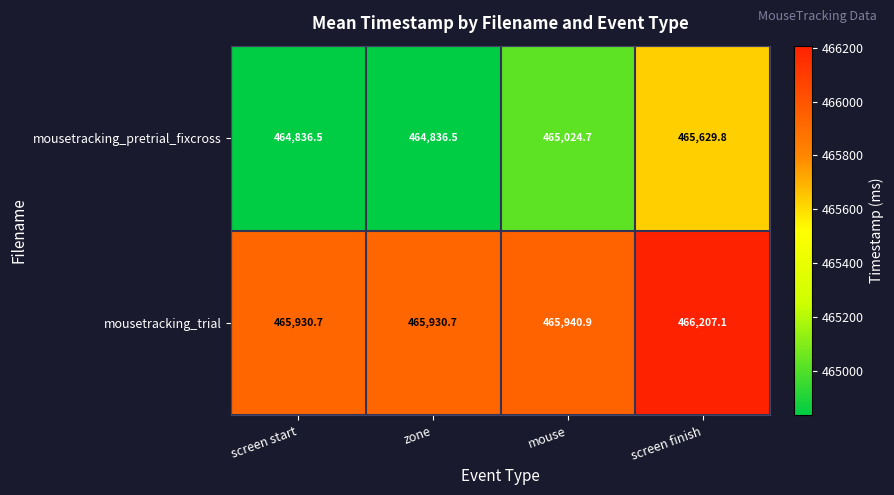

What is the difference between the maximum and minimum values in the mousetracking_trial series?

276.4